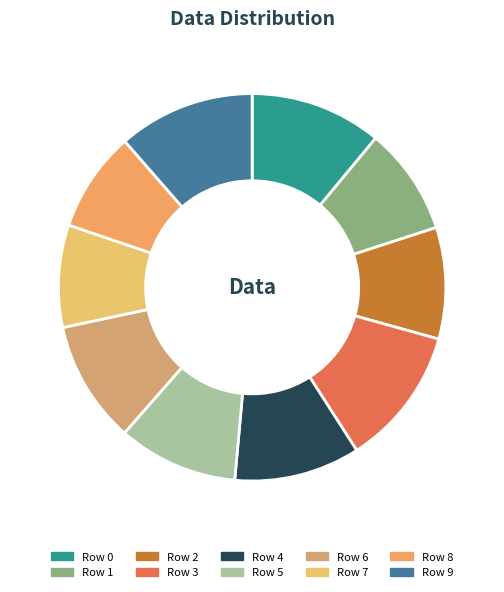

Does any single category account for the majority?

No